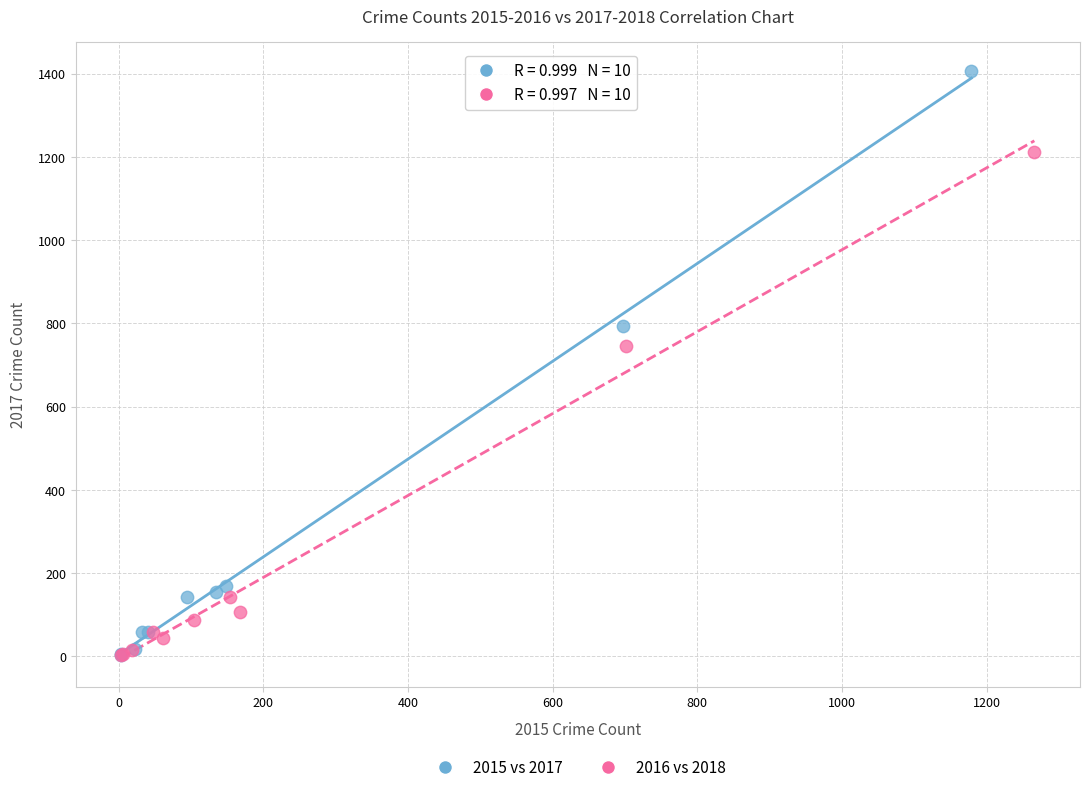

Which series contains the highest Y value?

2015 vs 2017